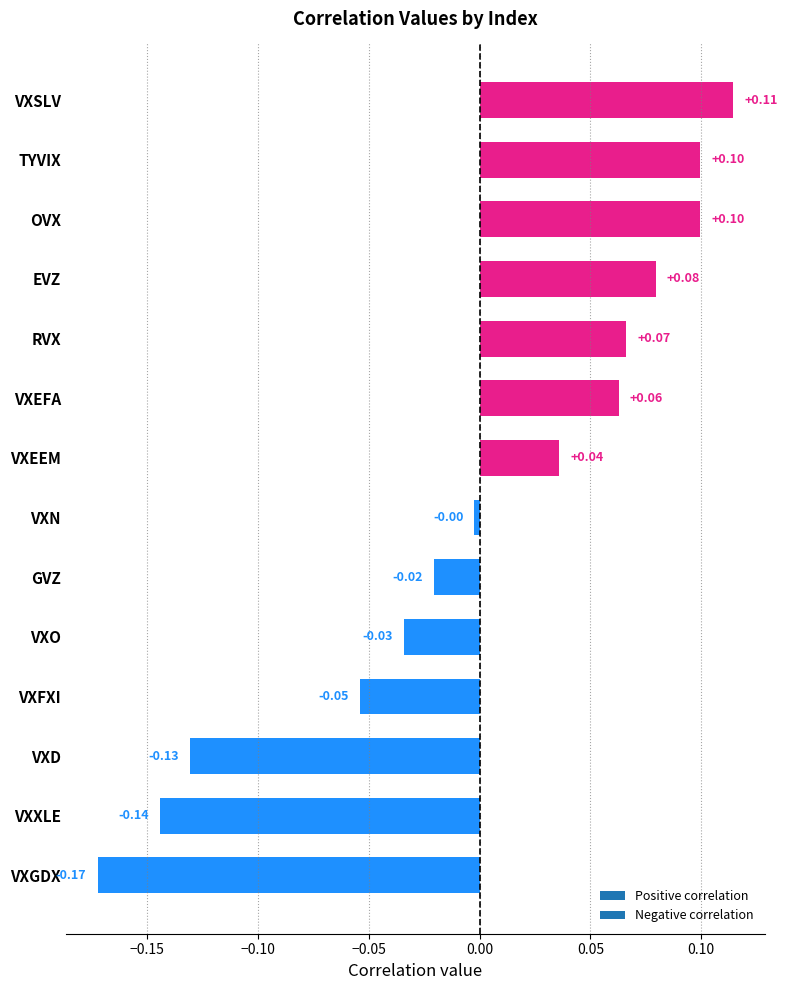

What is the label of the 8th bar from the bottom?

VXEEM